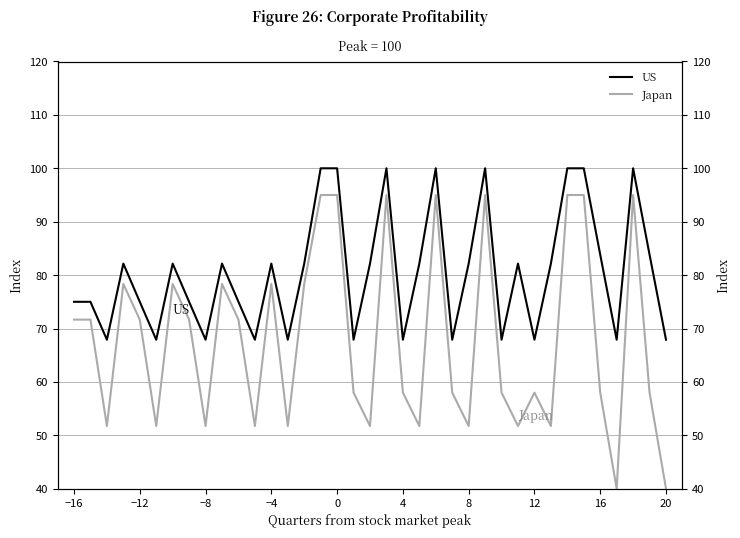

What are all the series names shown in the legend?

US, Japan